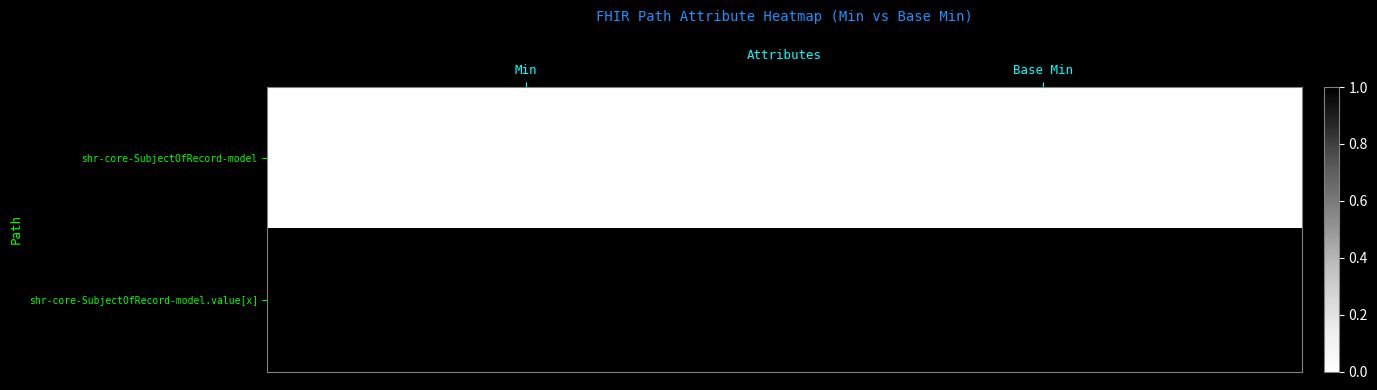

Rank the series by their maximum value, from highest to lowest.

shr-core-SubjectOfRecord-model.value[x], shr-core-SubjectOfRecord-model